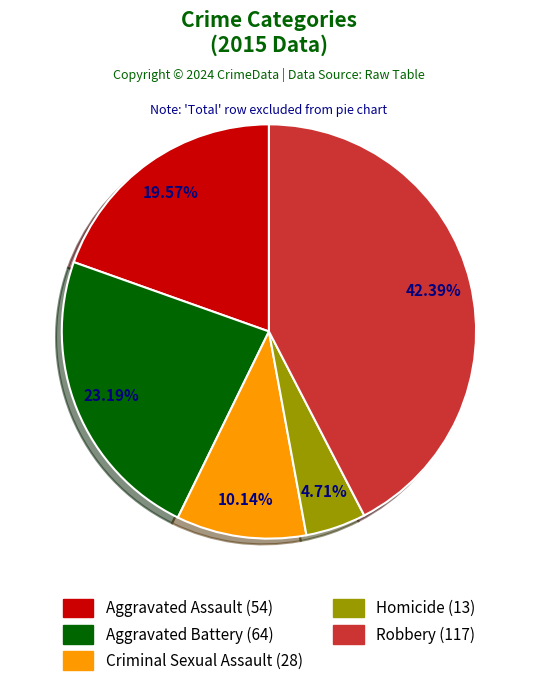

Is it true that Aggravated Assault is 20% of the pie?

True